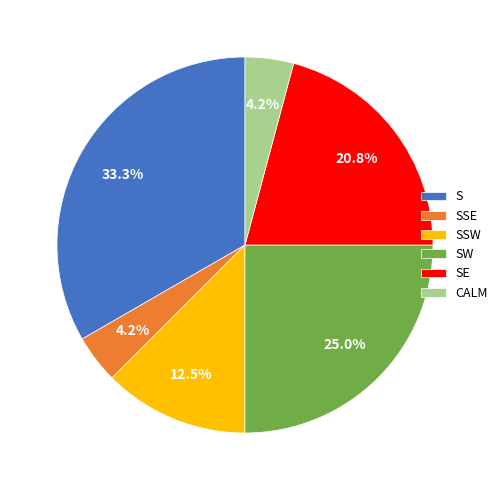

What percentage is the S slice, to the nearest percent?

33%